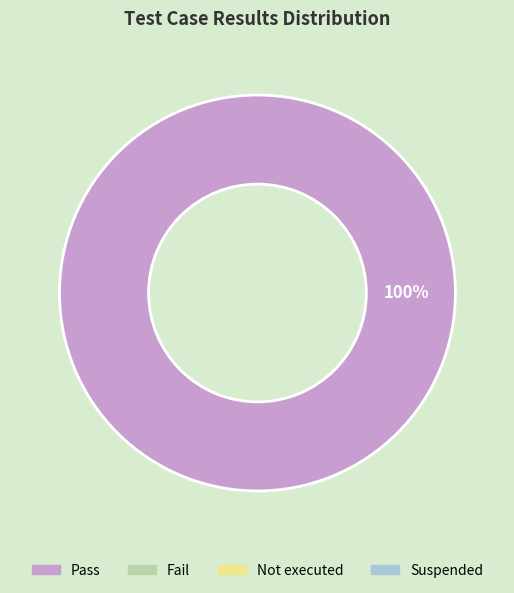

Count the number of slices in the pie.

1